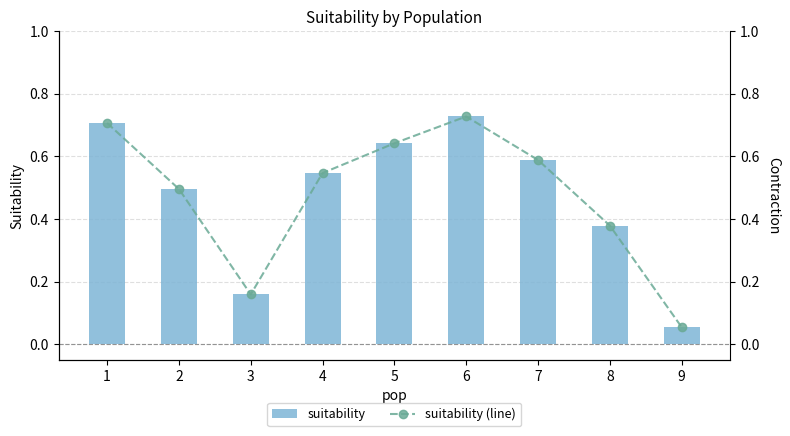

Reading left to right, what are all the values shown in this chart?

suitability: 1=0.7	2=0.5	3=0.2	4=0.5	5=0.6	6=0.7	7=0.6	8=0.4	9=0.1
suitability (line): 1=0.7	2=0.5	3=0.2	4=0.5	5=0.6	6=0.7	7=0.6	8=0.4	9=0.1